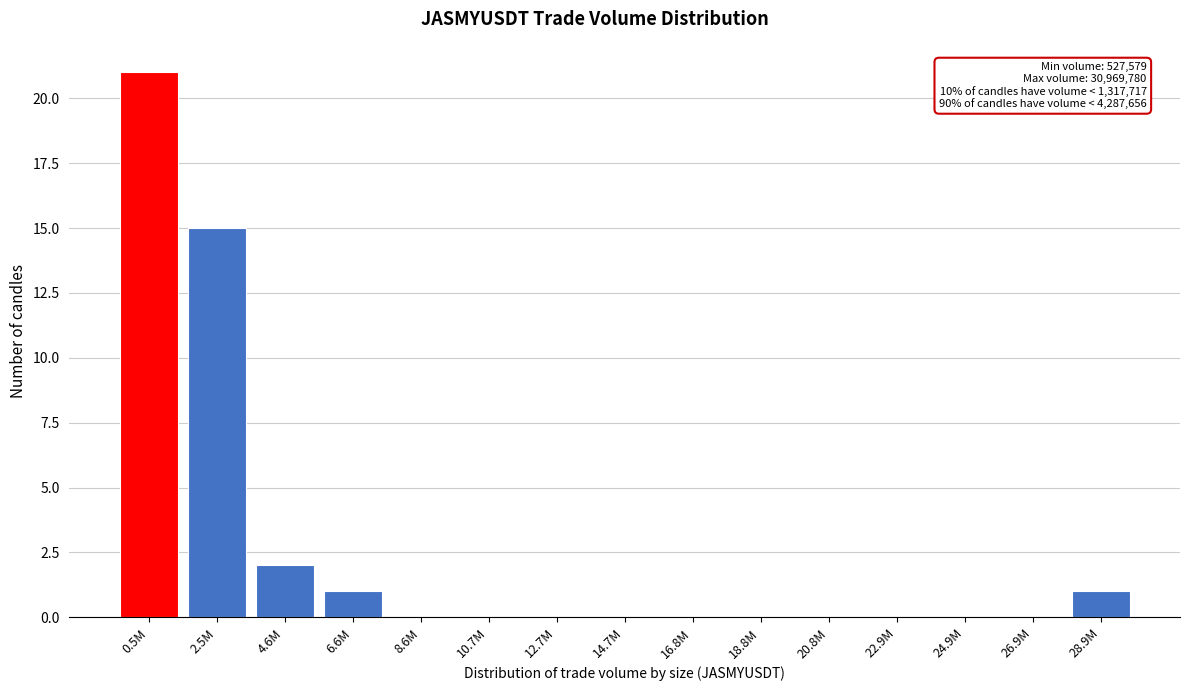

Reading left to right, transcribe all the data shown in this chart.

0.5M=21	2.5M=15	4.6M=2	6.6M=1	8.6M=0	10.7M=0	12.7M=0	14.7M=0	16.8M=0	18.8M=0	20.8M=0	22.9M=0	24.9M=0	26.9M=0	28.9M=1